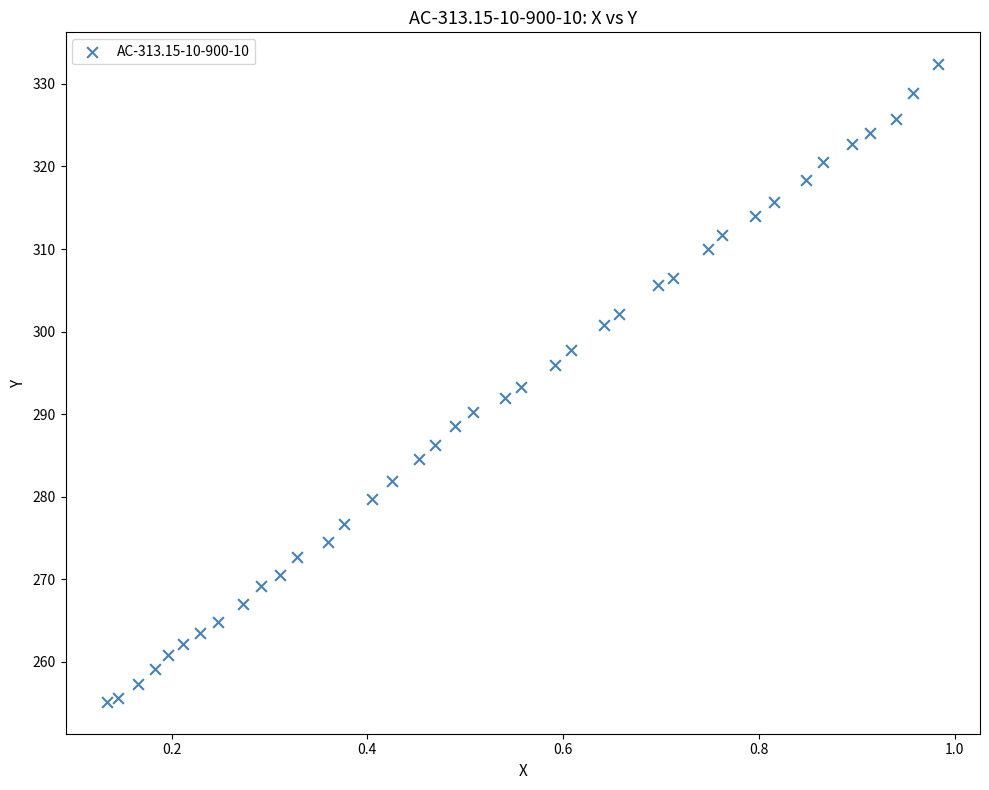

What is the range of Y values (max minus min)?

77.2